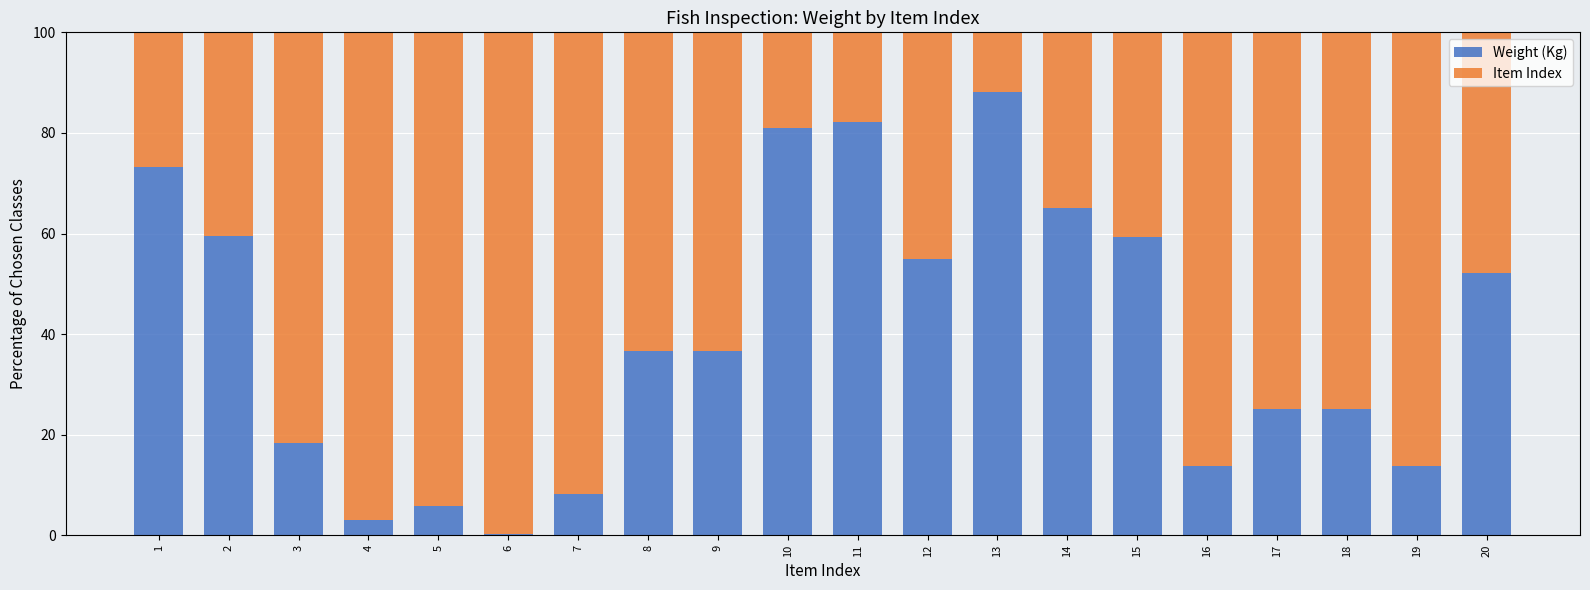

What is the total value across all series at 18?

100.0